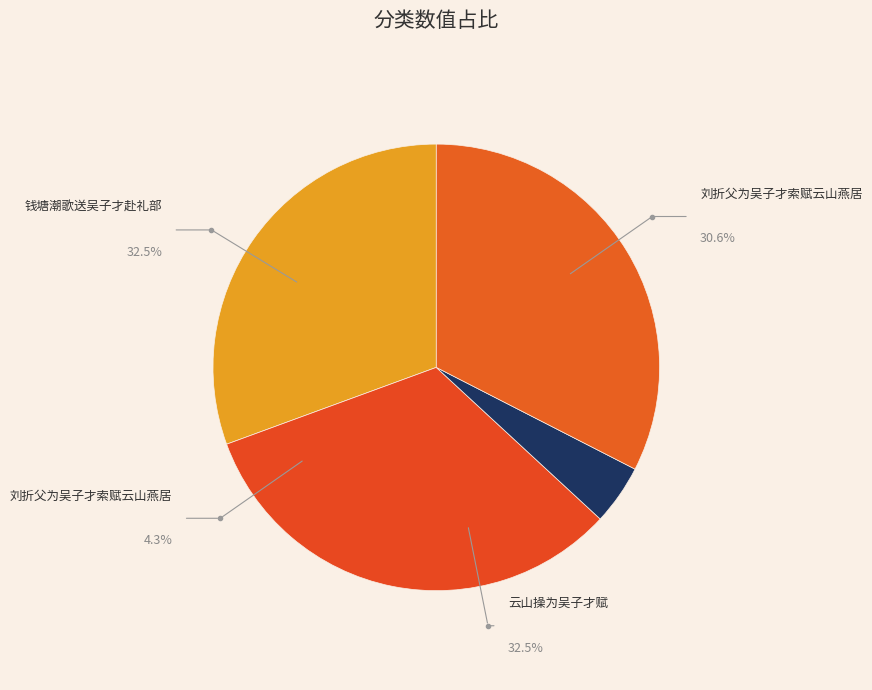

What portion of the pie excludes 刘折父为吴子才索赋云山燕居?

95.7%